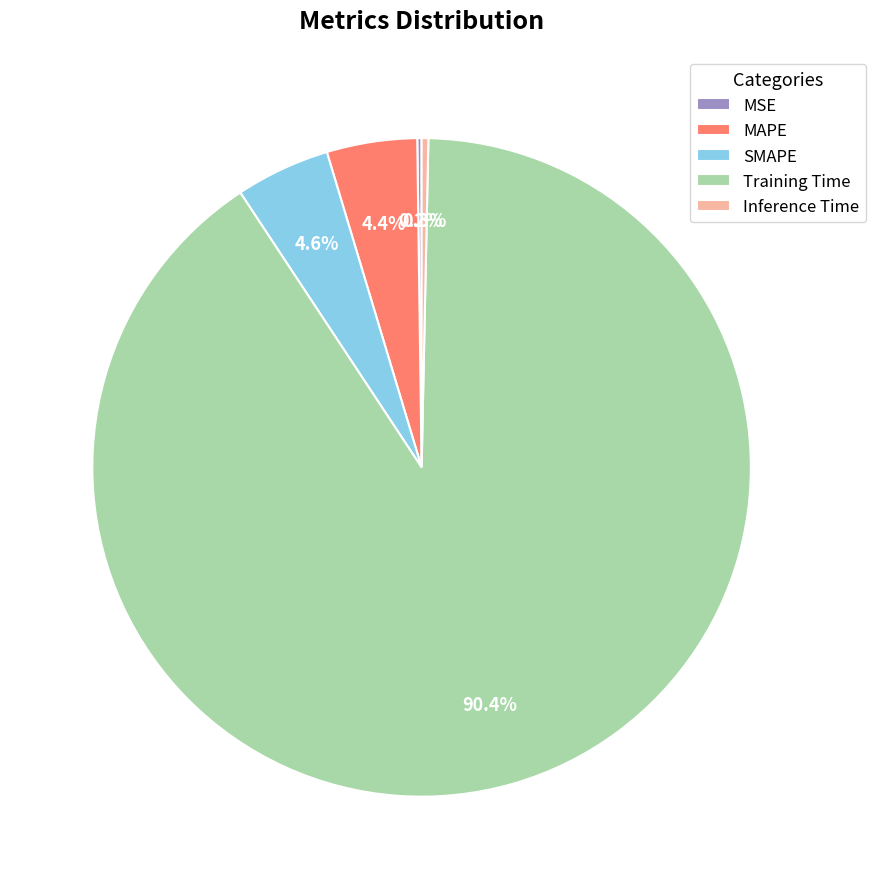

Which slice is the largest?

Training Time